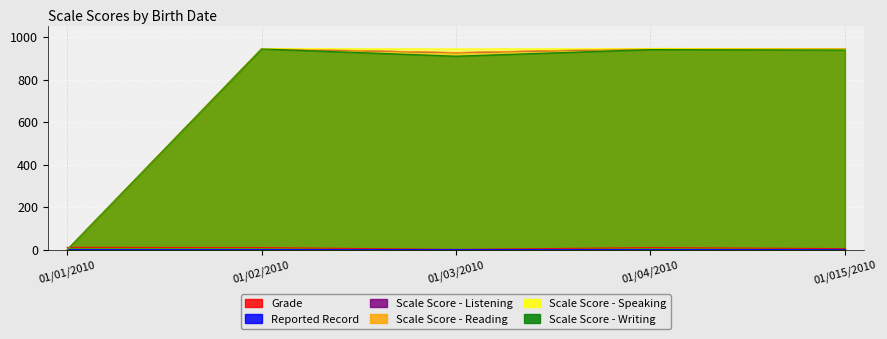

What is the maximum value for Scale Score - Reading?

946